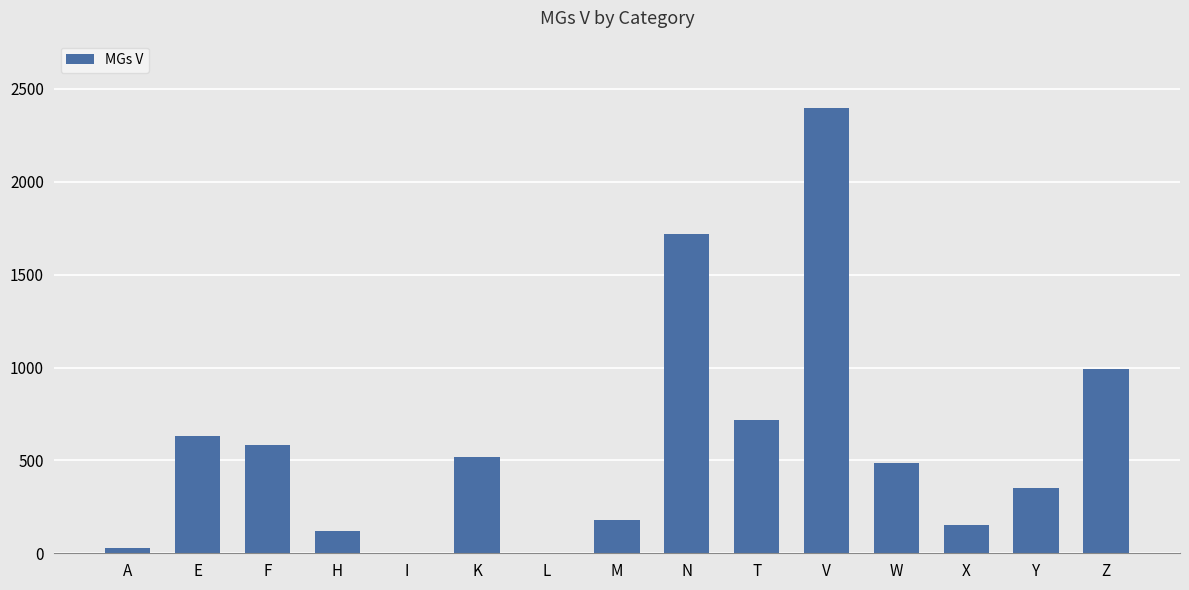

What is the ratio of the value at V to the value at M?

13.5